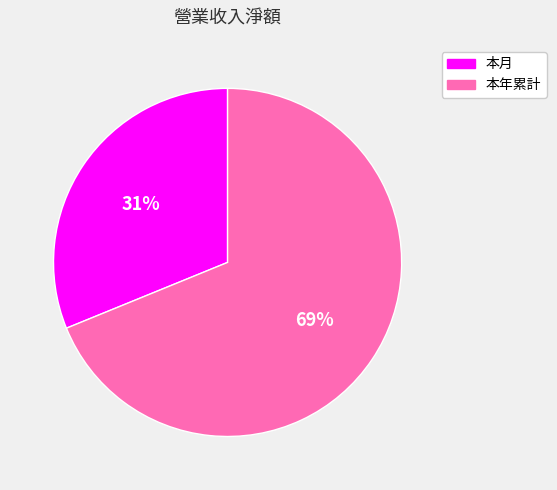

Is the sum of 本年累計 and 本月 greater than half?

Yes